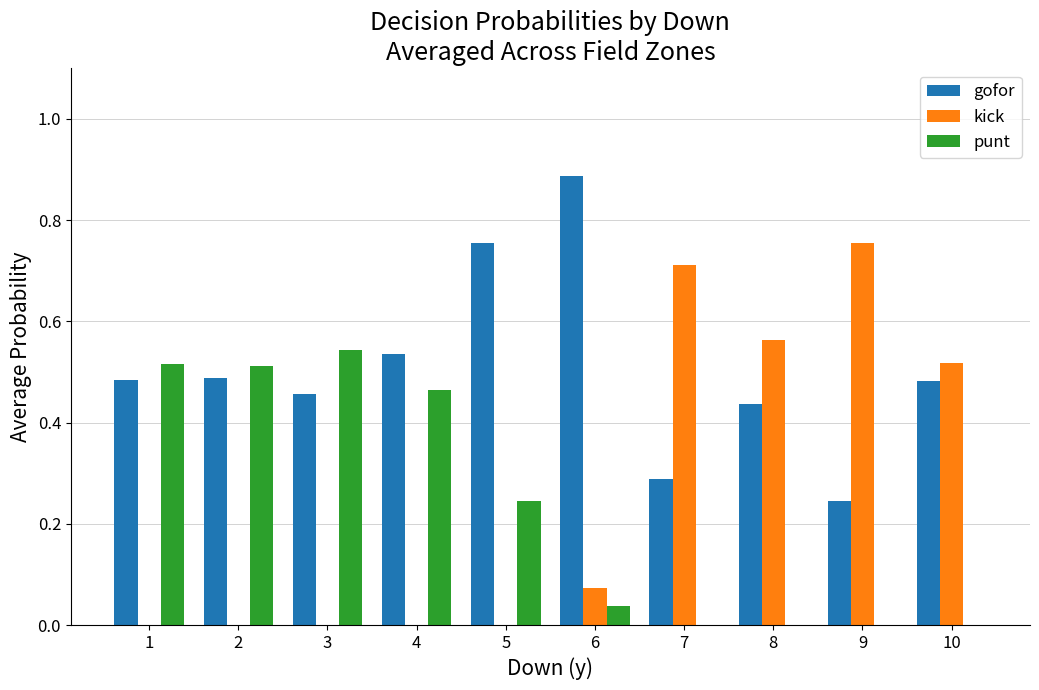

How many distinct data groups are displayed?

3